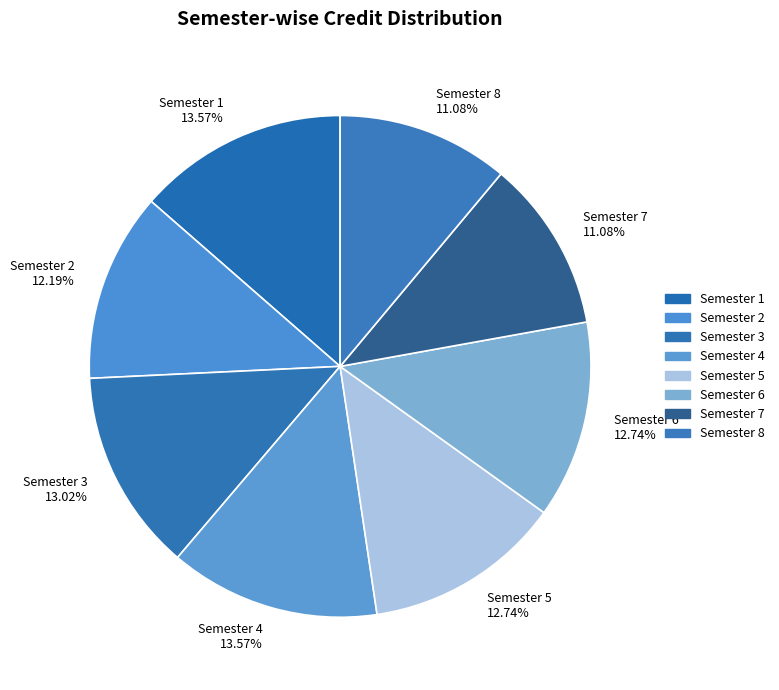

Does Semester 3 account for over 50% of the chart?

No